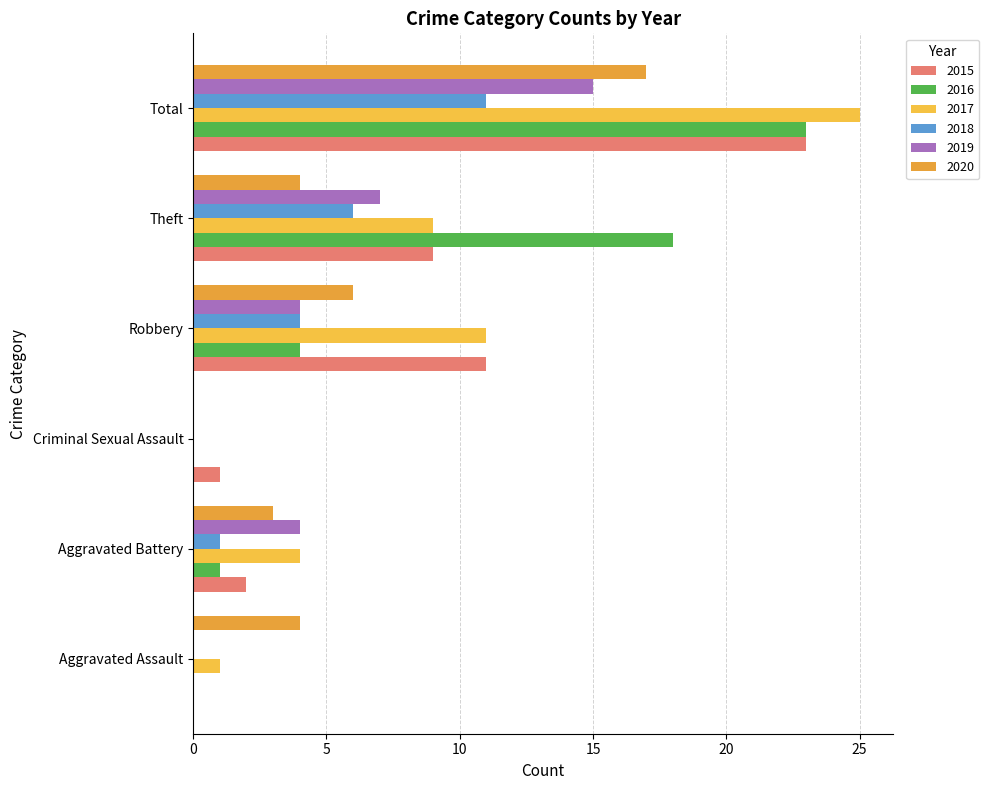

What value does the 2020 series have at Aggravated Assault, to the nearest 5?

5